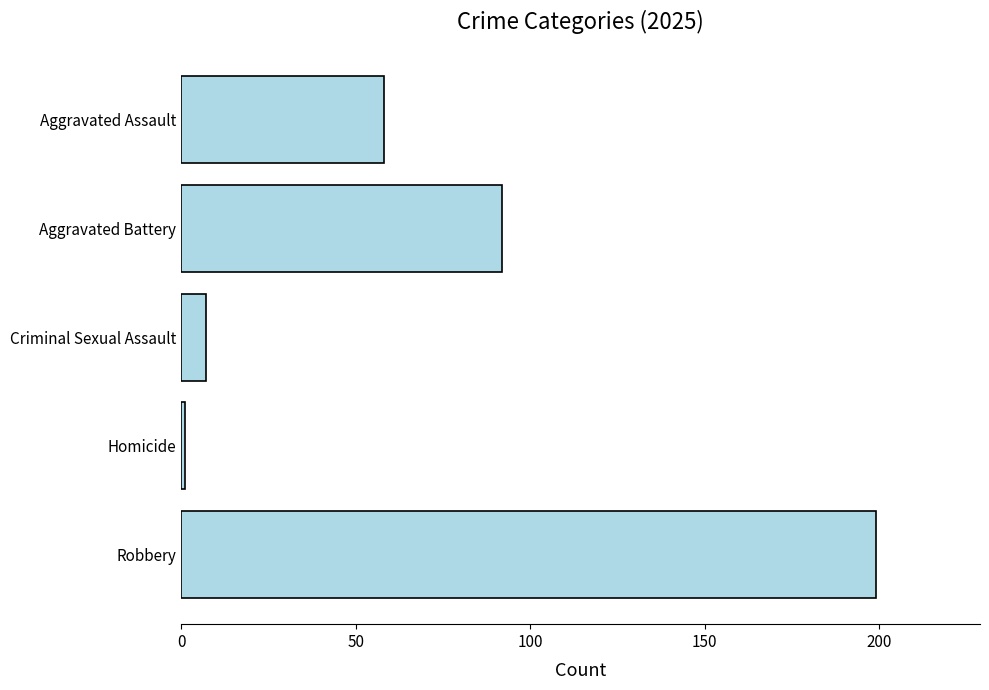

Does the chart contain any negative values?

No